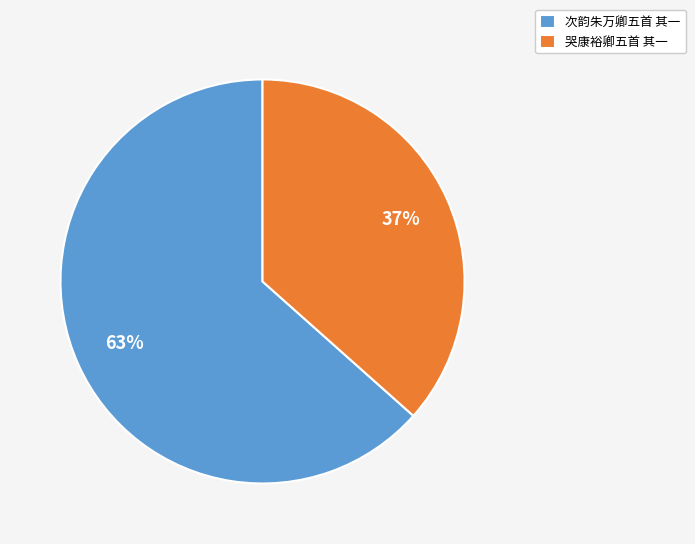

Do 次韵朱万卿五首 其一 and 哭康裕卿五首 其一 together represent more than half of the pie?

Yes